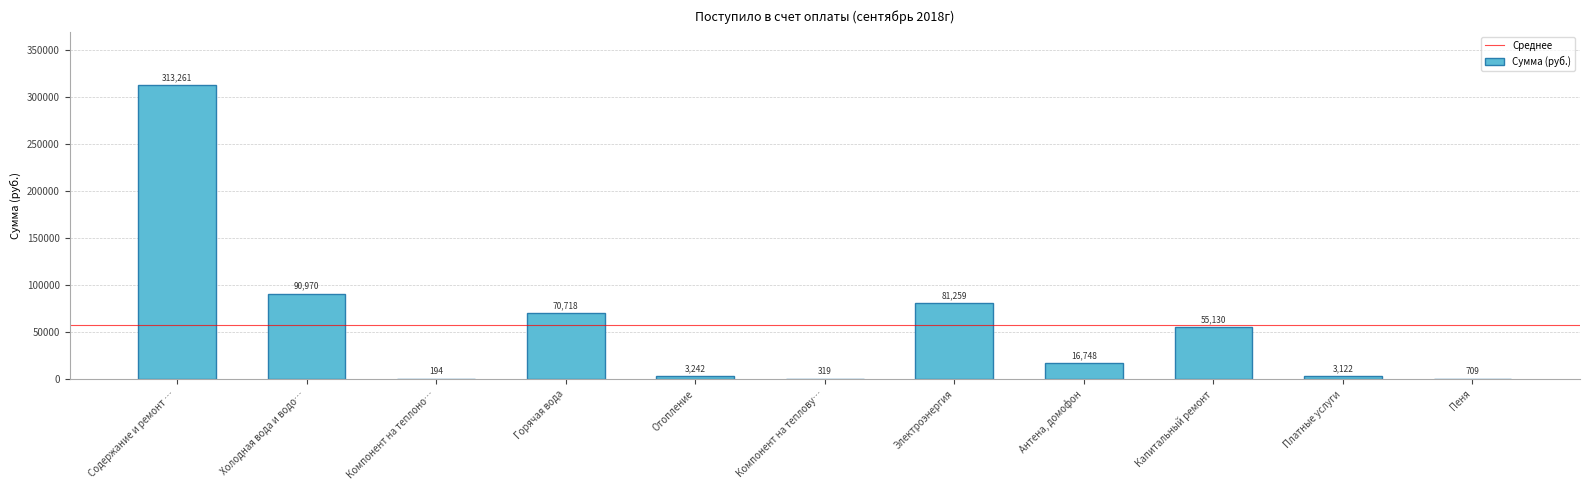

At which label is the value closest to 156727?

Холодная вода и водо…